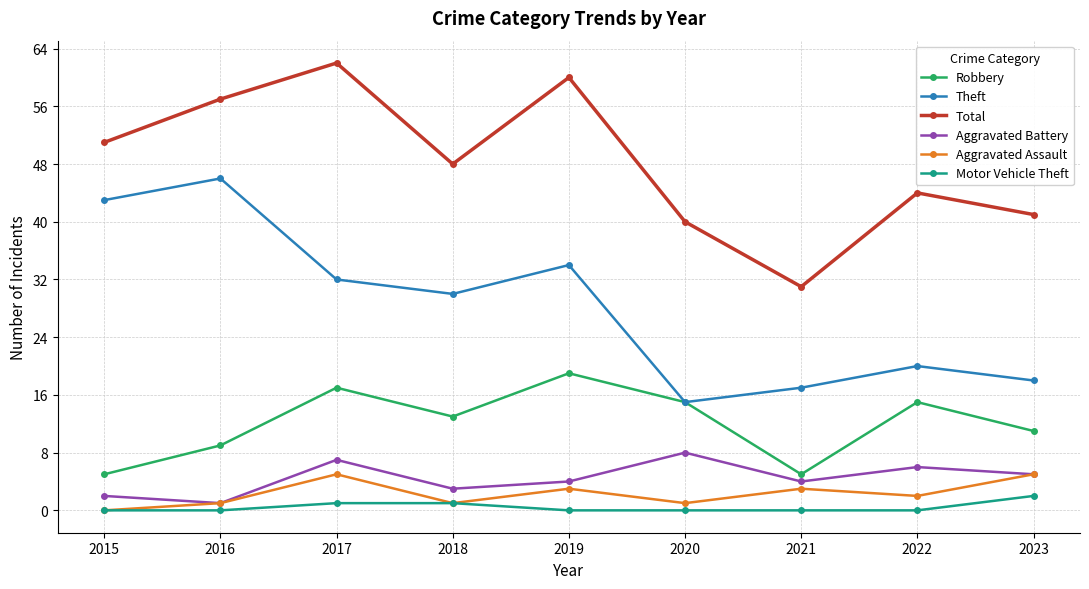

What is the spread (max minus min) of values at 2022?

44